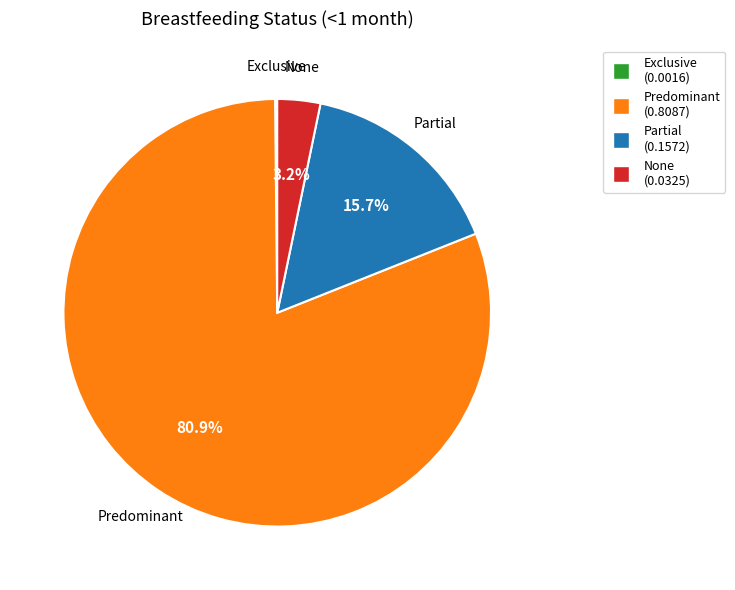

Is there a majority slice in this chart?

Yes